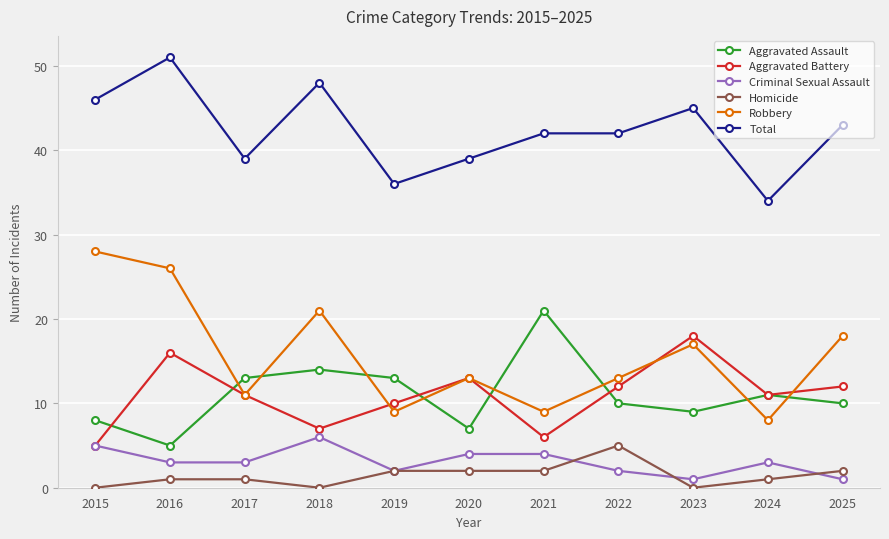

Which series has the largest range (max minus min)?

Robbery